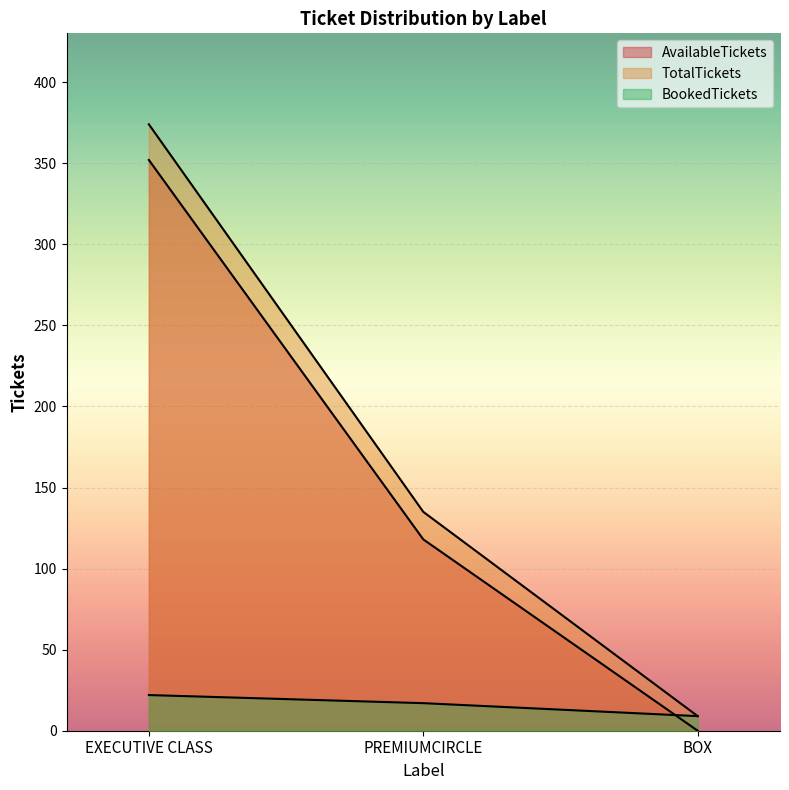

Reading left to right, what are all the values shown in this chart?

AvailableTickets: 352	118	0
TotalTickets: 374	135	9
BookedTickets: 22	17	9